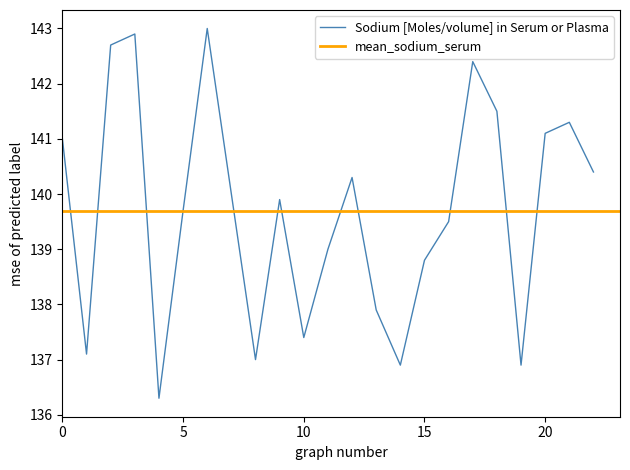

What is the value of the 18th point from the left?

142.4